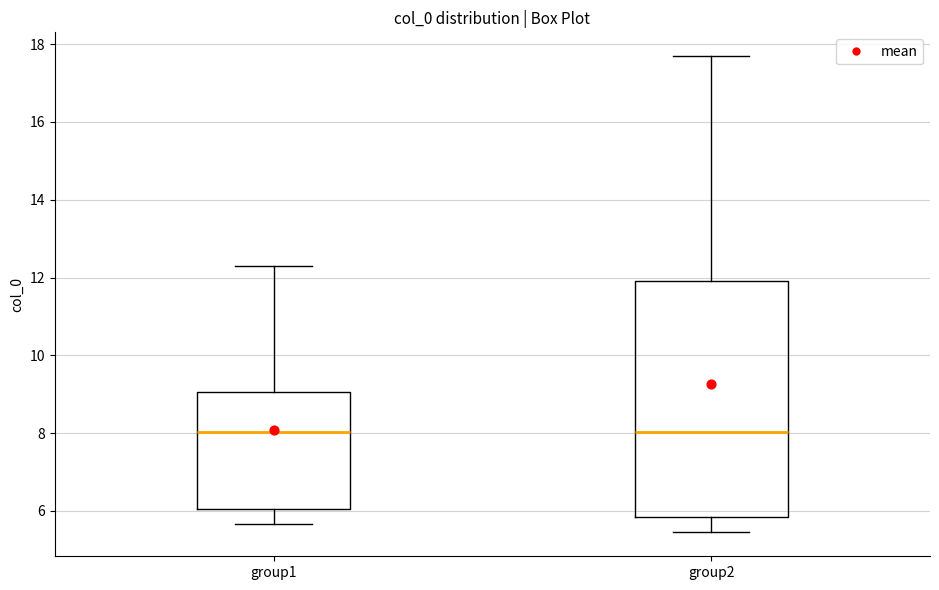

Which box is the tallest, from its lower edge to its upper edge?

group2